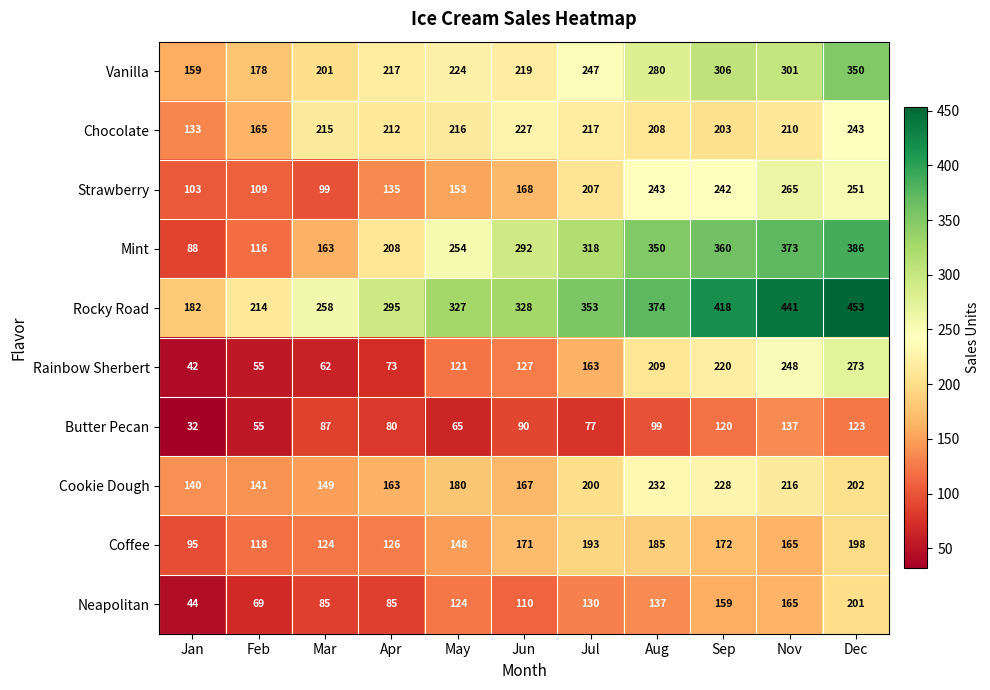

Which series has the largest range (max minus min)?

Mint